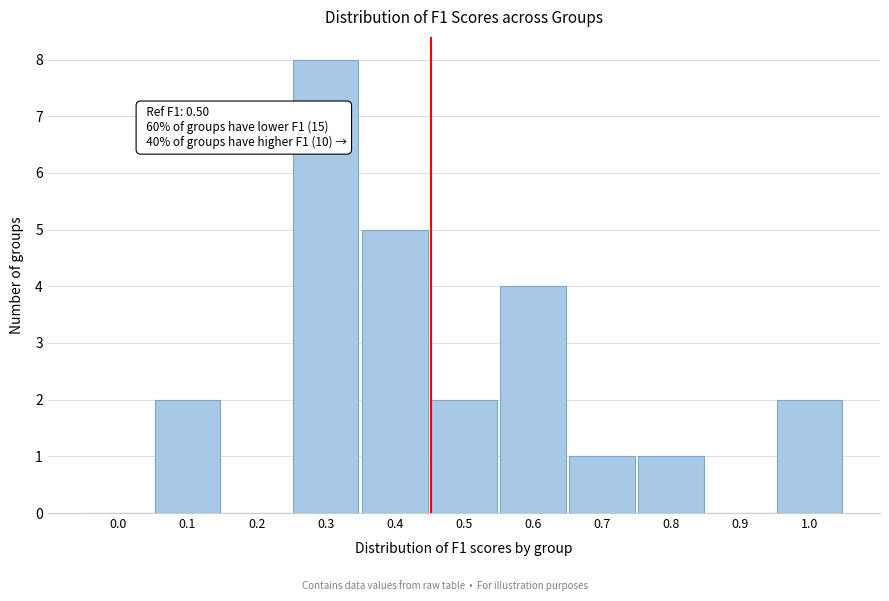

Reading left to right, transcribe all the data shown in this chart.

0.0=0	0.1=2	0.2=0	0.3=8	0.4=5	0.5=2	0.6=4	0.7=1	0.8=1	0.9=0	1.0=2